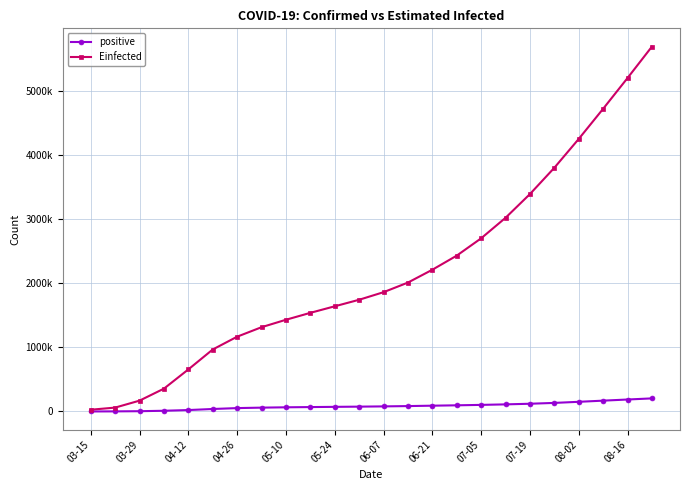

Reading left to right, what are all the values shown in this chart?

positive: 162	1546	4256	11130	22192	38654	52656	59885	64985	68604	72082	75413	79232	84066	90303	96030	102700	110682	120510	133560	150766	168770	186498	204079
Einfected: 27337	60439	168844	355730	655501	966305	1166000	1314000	1430000	1538000	1640000	1742000	1860000	2010000	2210000	2430000	2700000	3020000	3390000	3800000	4250000	4720000	5200000	5690000